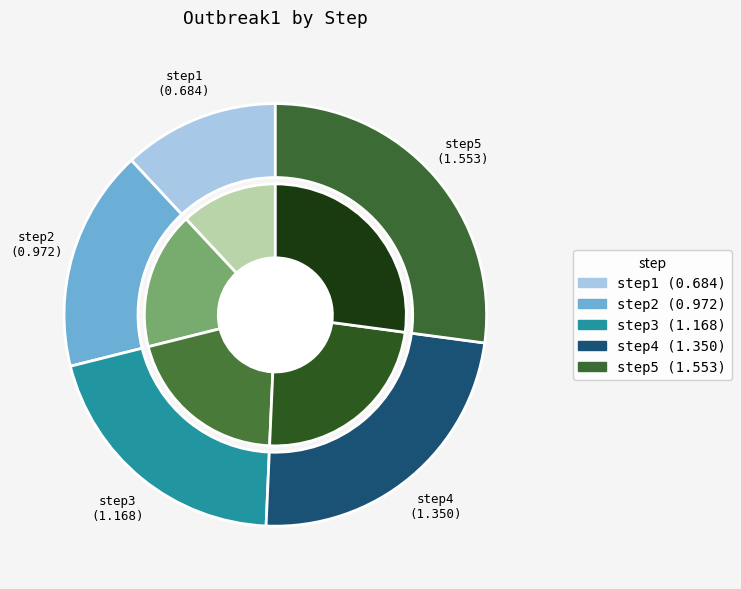

Approximately how many times larger is the value at step2 compared to step5?

0.6